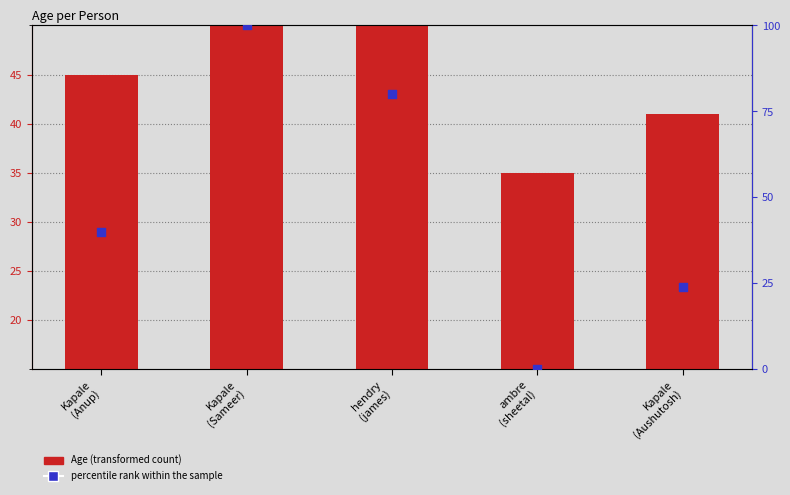

At how many categories does at least one series exceed 11?

5